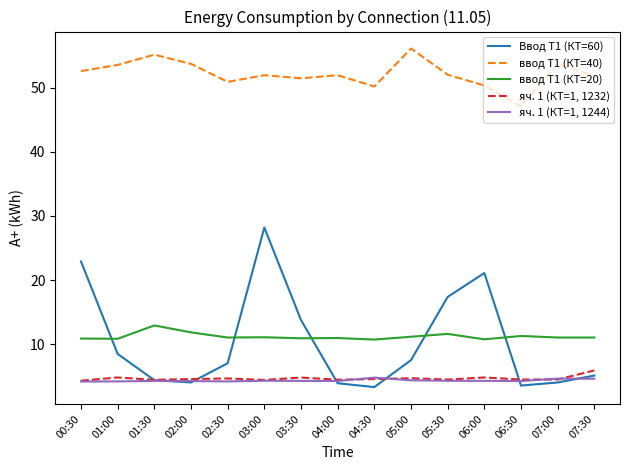

Rank the series at 03:00 from highest to lowest value.

ввод Т1 (КТ=40), Ввод Т1 (КТ=60), ввод Т1 (КТ=20), яч. 1 (КТ=1, 1232), яч. 1 (КТ=1, 1244)